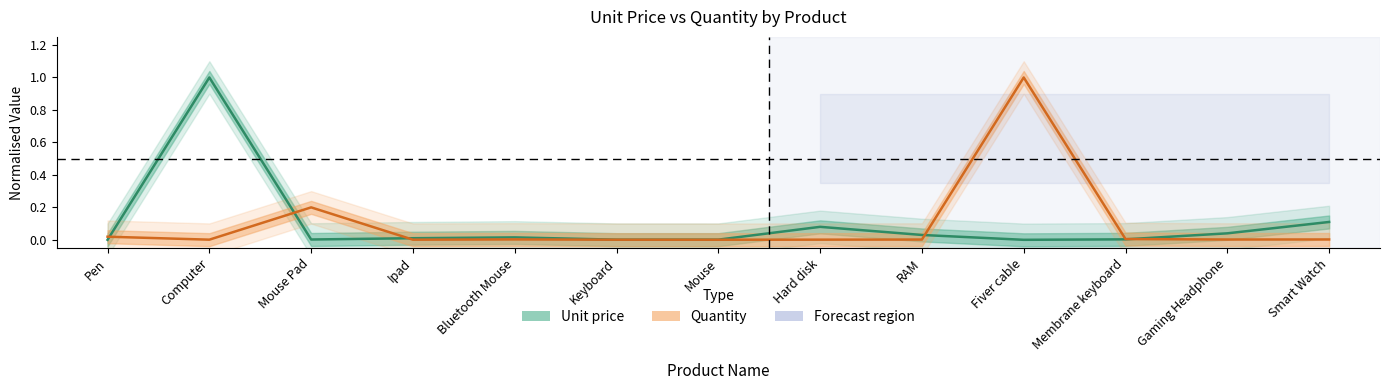

Which category has the highest value in the Unit price series?

Computer